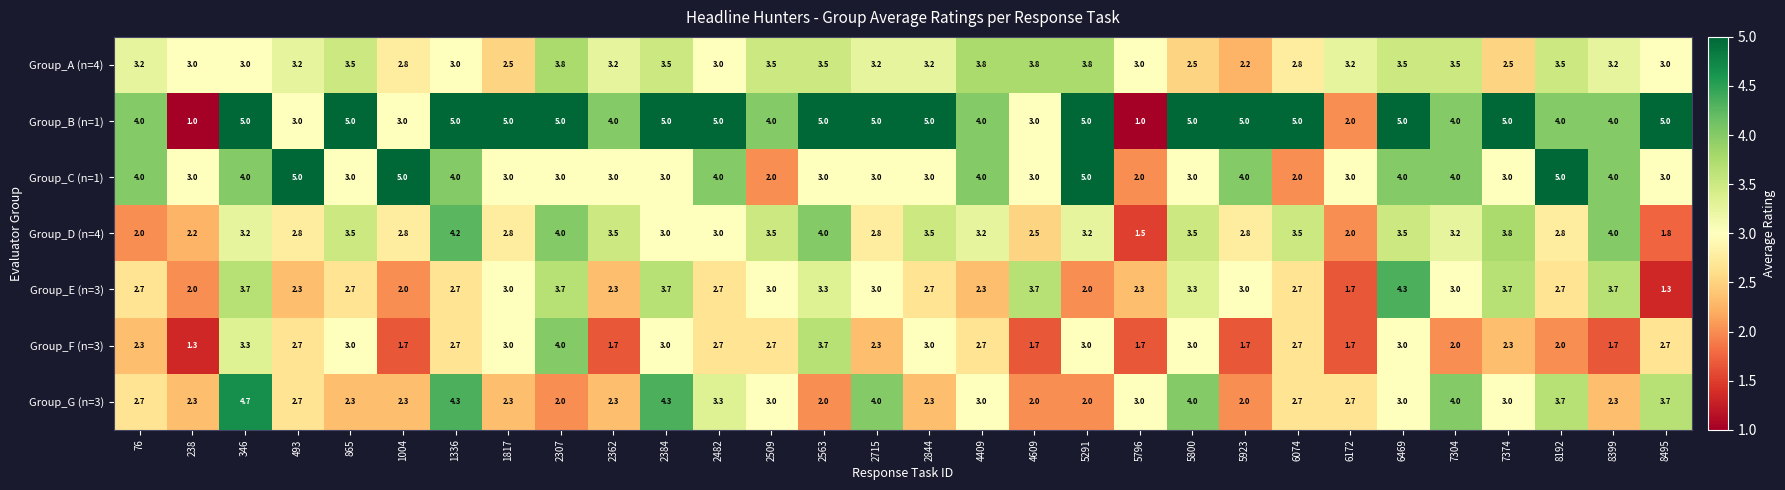

Which series has the largest range (max minus min)?

Group_B (n=1)